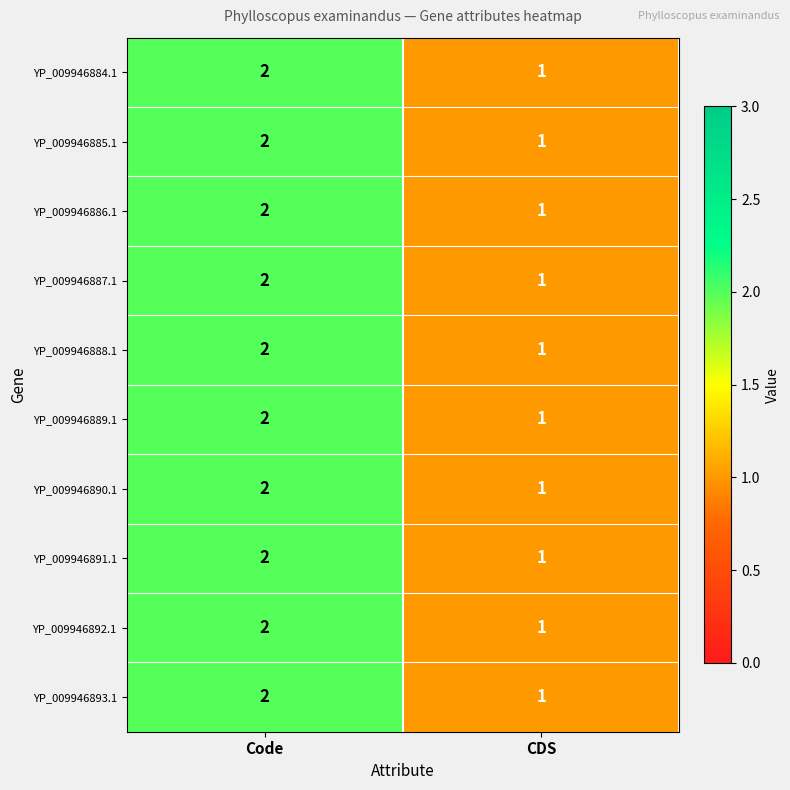

At which category is the sum across all series the highest?

Code